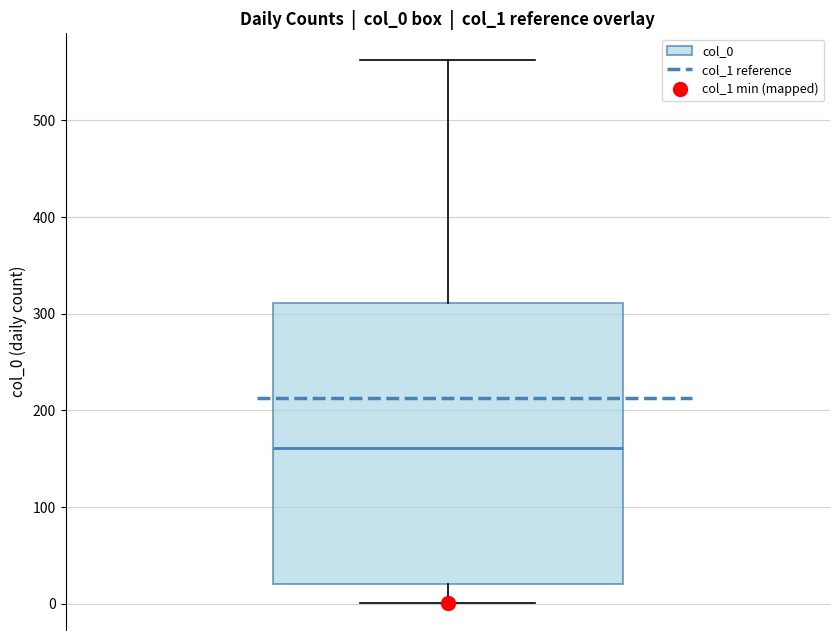

Transcribe this box plot: give where the median line is, the range the box spans, and where the two whiskers end, as read against the y-axis. The values are not printed on the chart, so give them approximately, as read against the axis.

median 160, box 20 to 310, whiskers 0 to 560